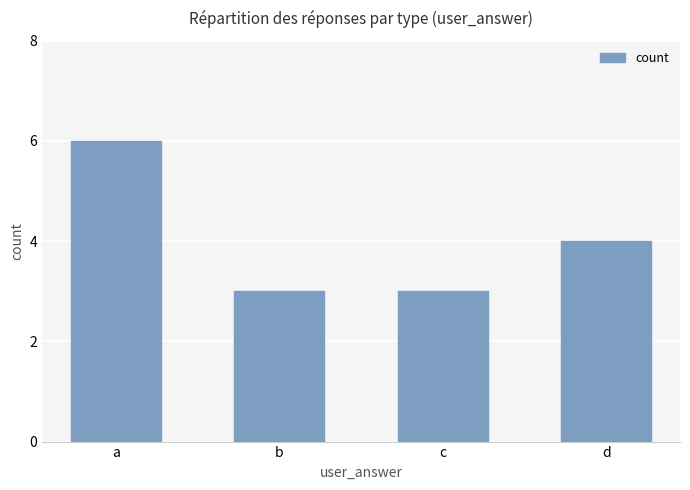

What is the value of the 2nd bar from the left?

3